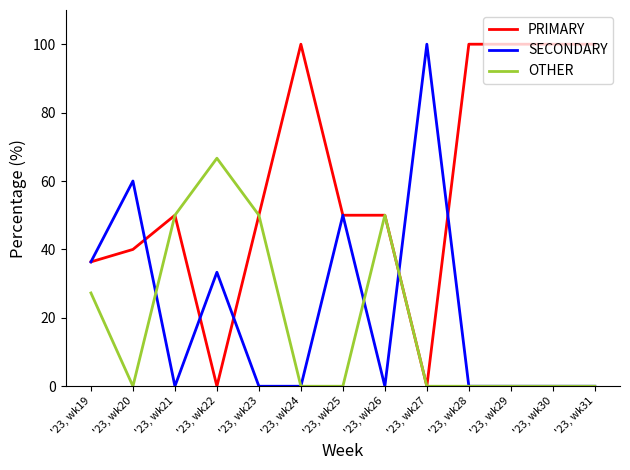

True or false: SECONDARY has more than 2 points higher than both neighbors.

True